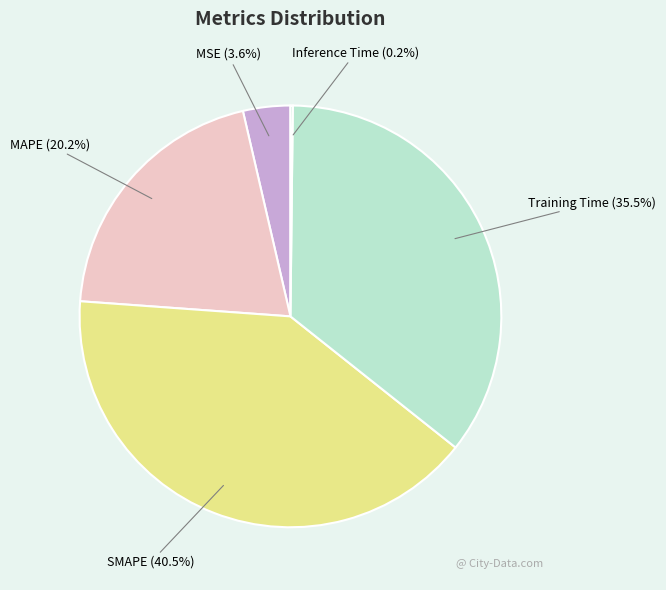

Is there a majority slice in this chart?

No